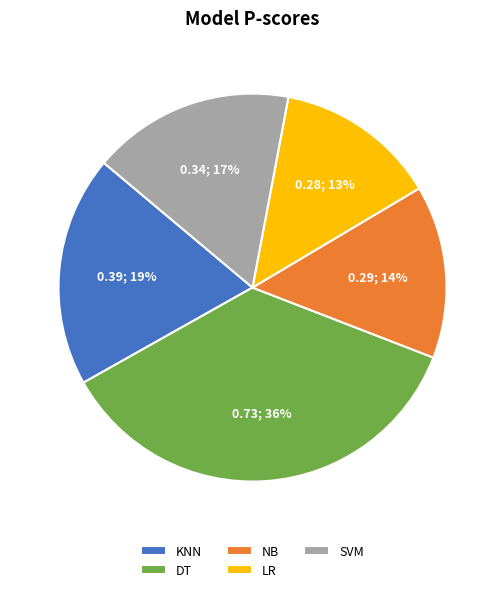

What is the largest slice in the pie chart?

DT